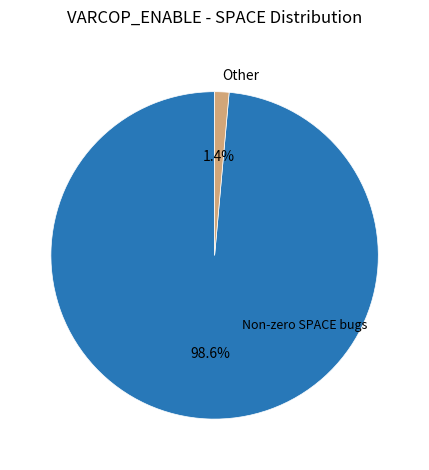

Is there a majority slice in this chart?

Yes